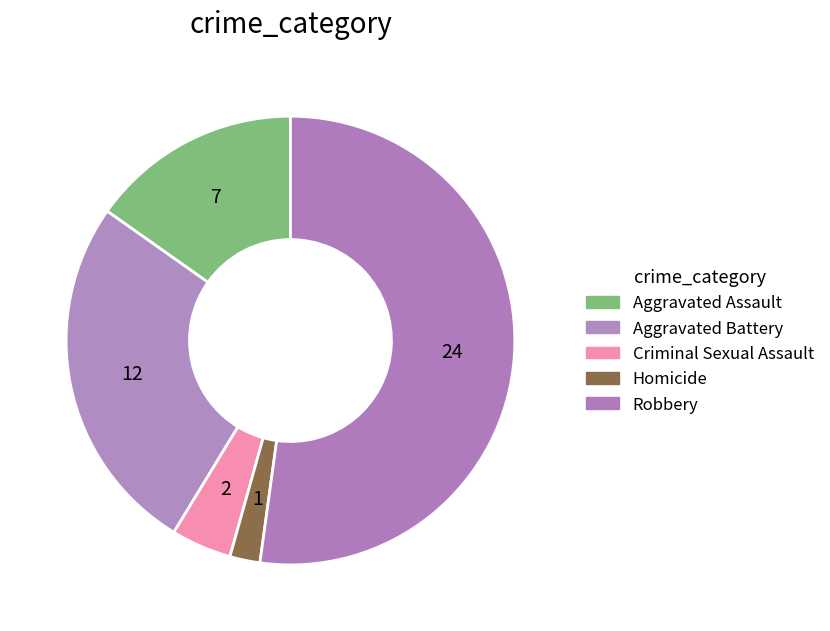

Count the number of slices in the pie.

5